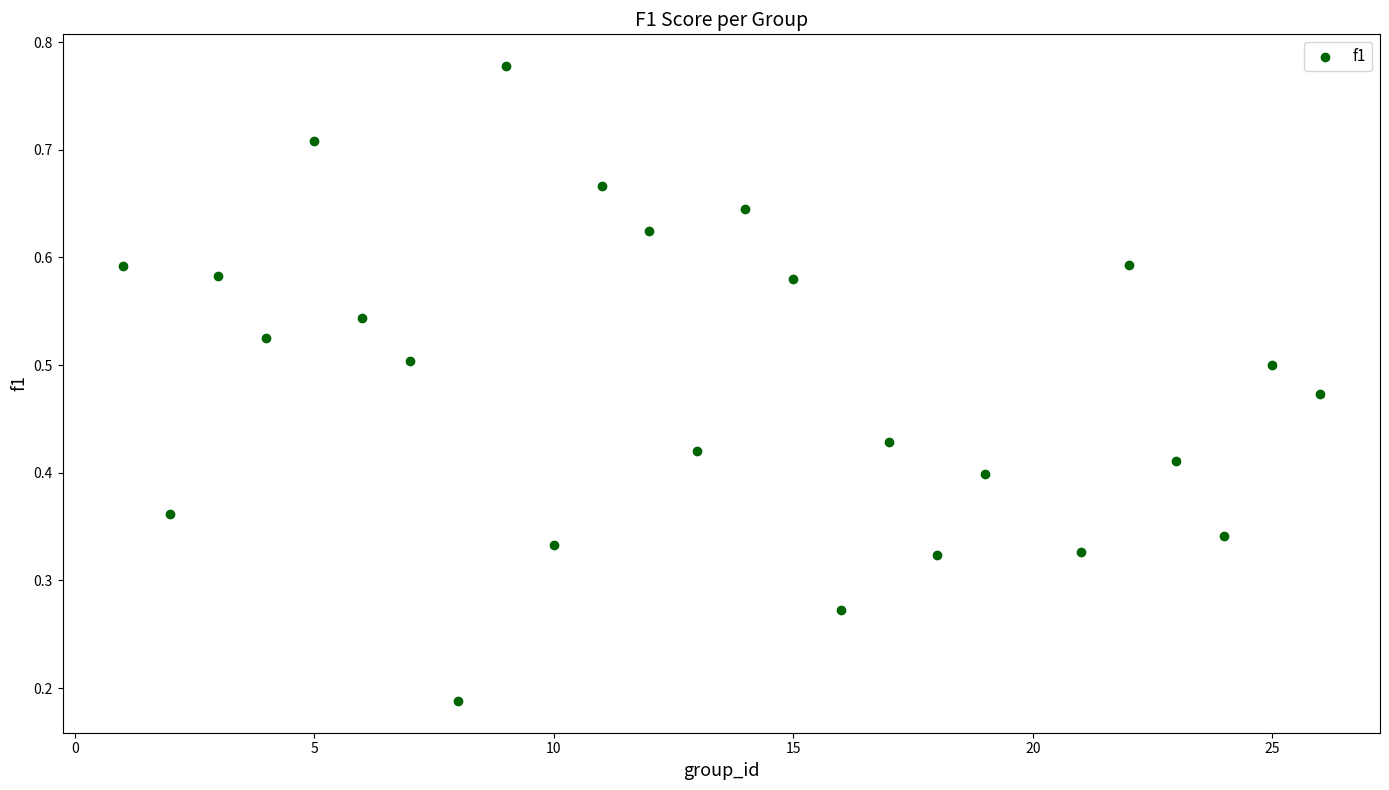

What is the range of X values (max minus min)?

25.0